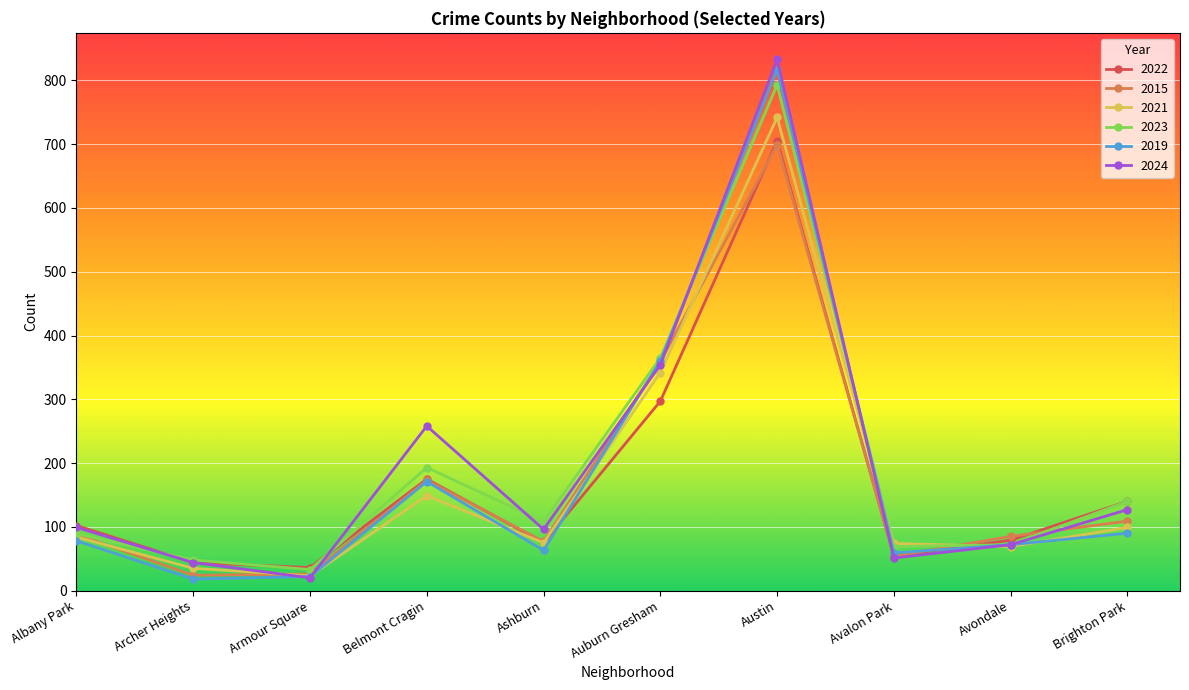

After their last crossing, which series has the higher values: 2019 or 2023?

2023